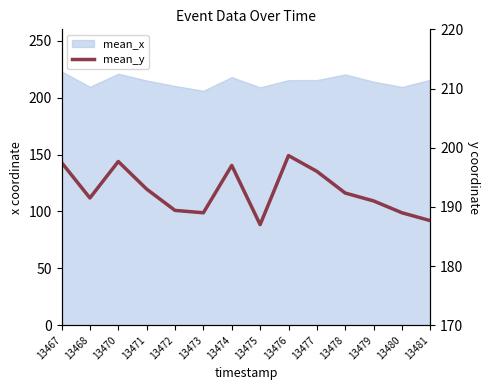

What is the ratio of the value at 13470 to the value at 13471?

1.0